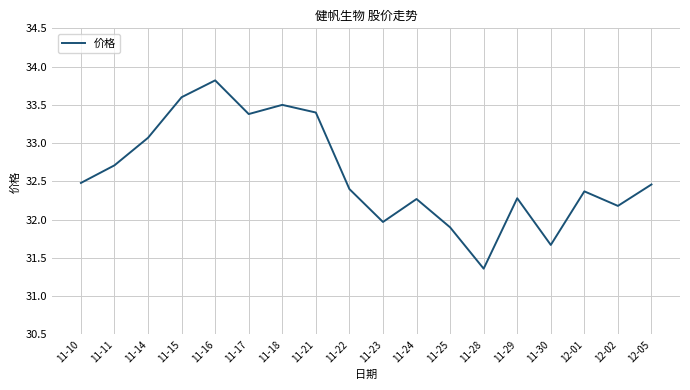

Where does the data first go above 32?

11-10